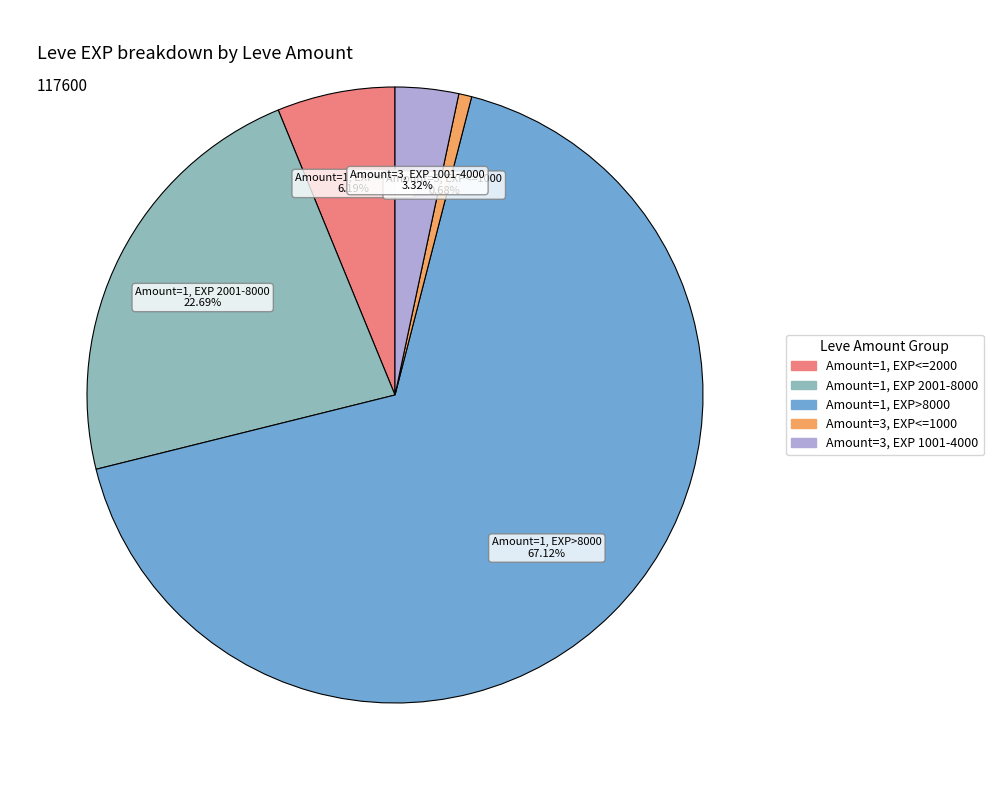

To the nearest percent, what is the average slice percentage?

20%